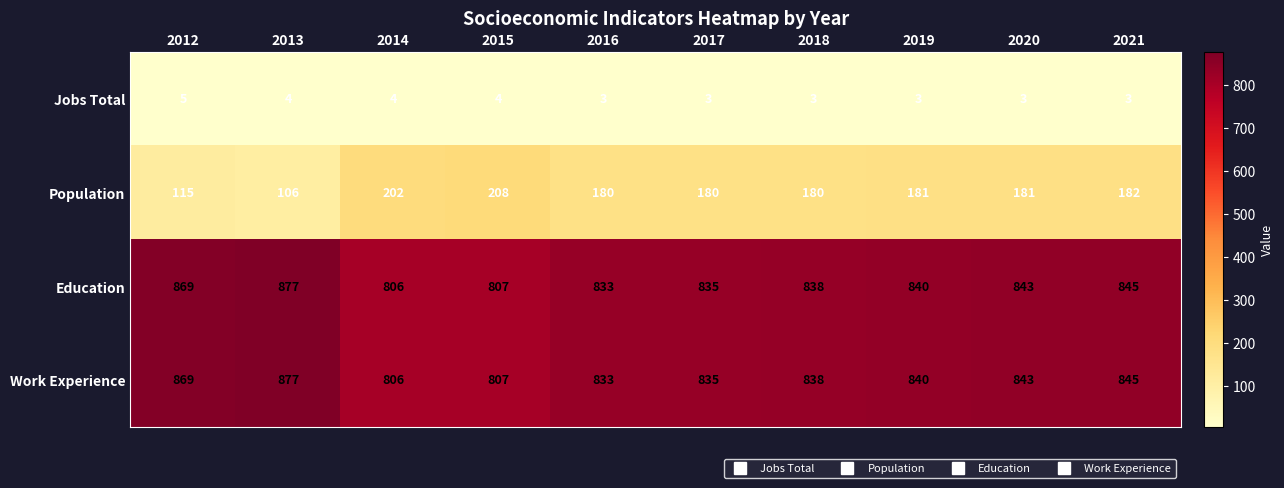

At how many categories does at least one series exceed 388?

10